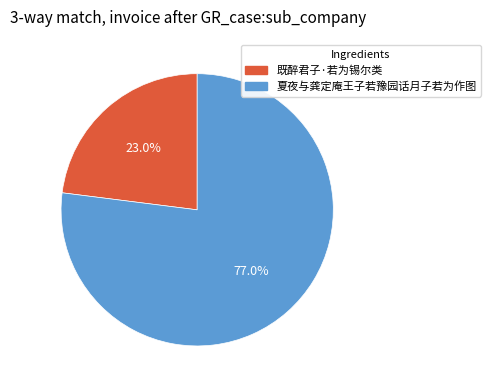

How many slices are in this pie chart?

2